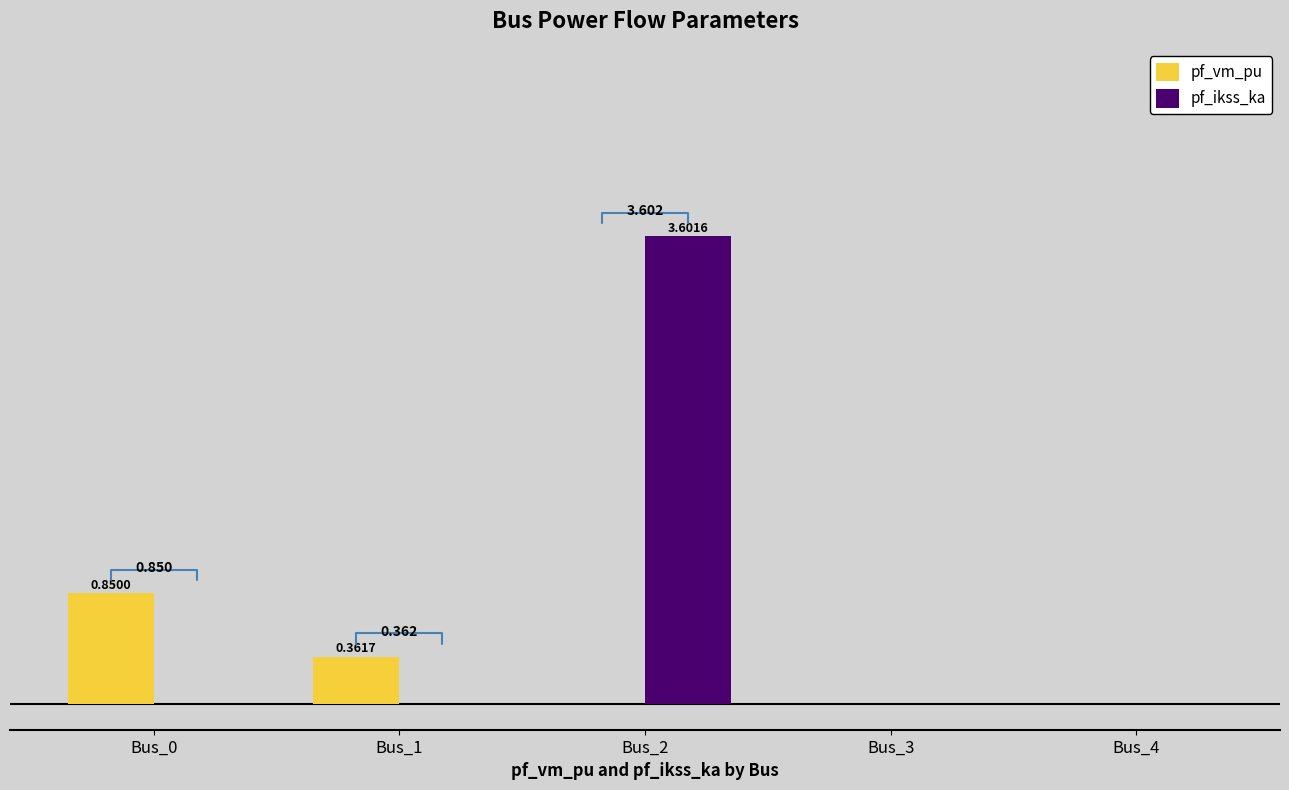

Between Bus_0 and Bus_2, which series saw the biggest shift?

pf_ikss_ka